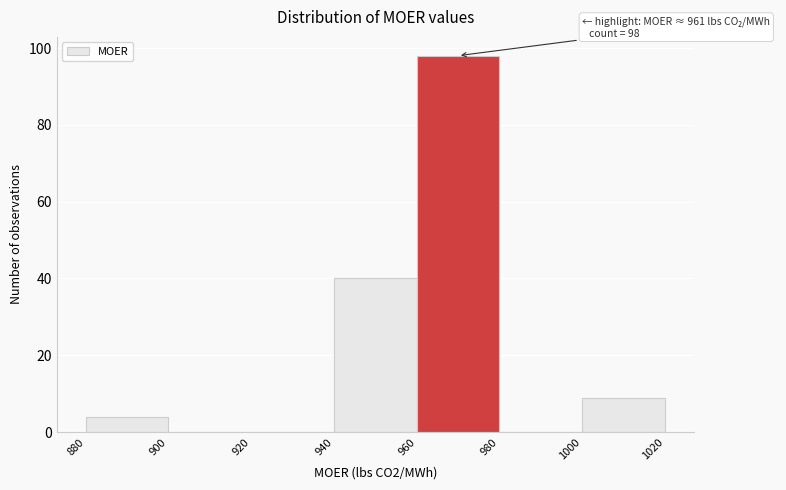

Which range on the x-axis has the tallest bar?

960 to 980